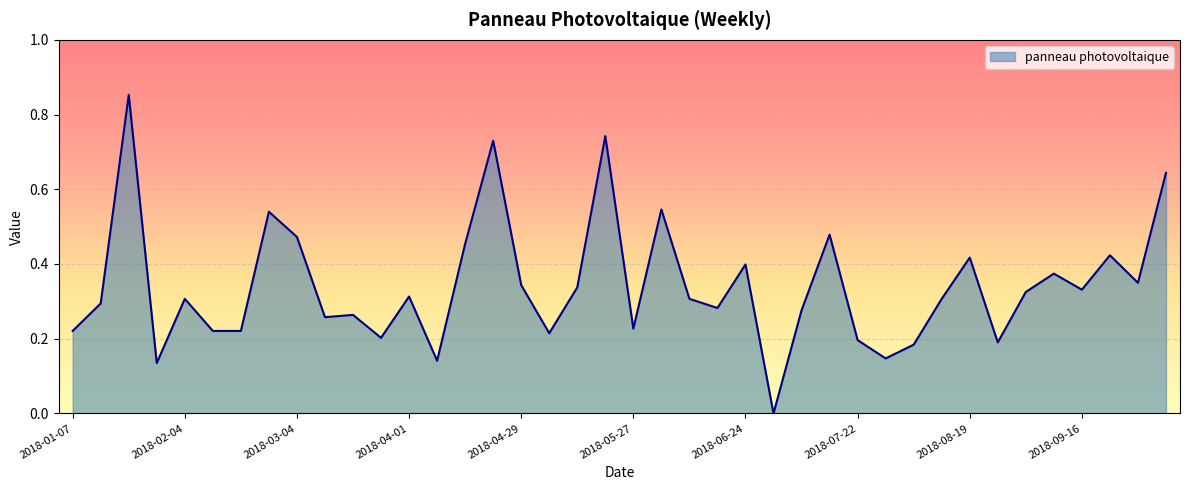

Does the chart have visible grid lines?

Yes